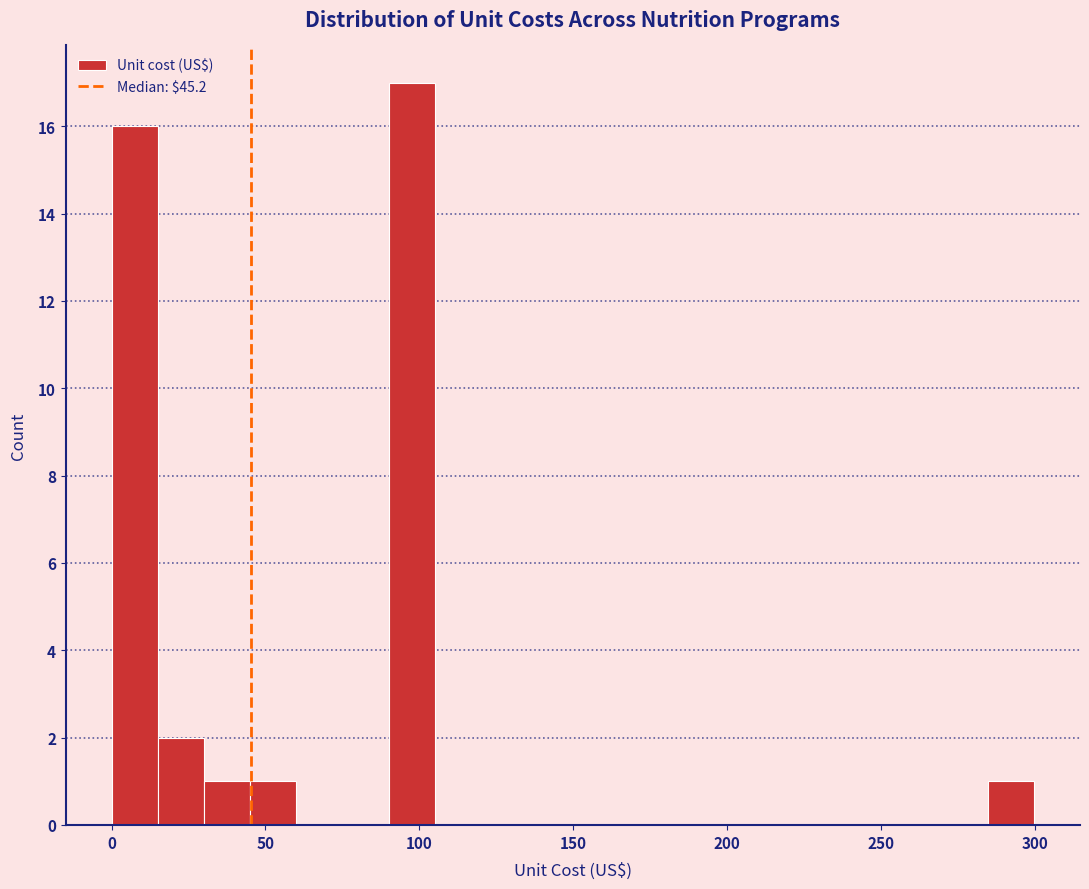

Around what value on the x-axis is the tallest bar? Give the approximate position of its centre, as read against the axis.

100